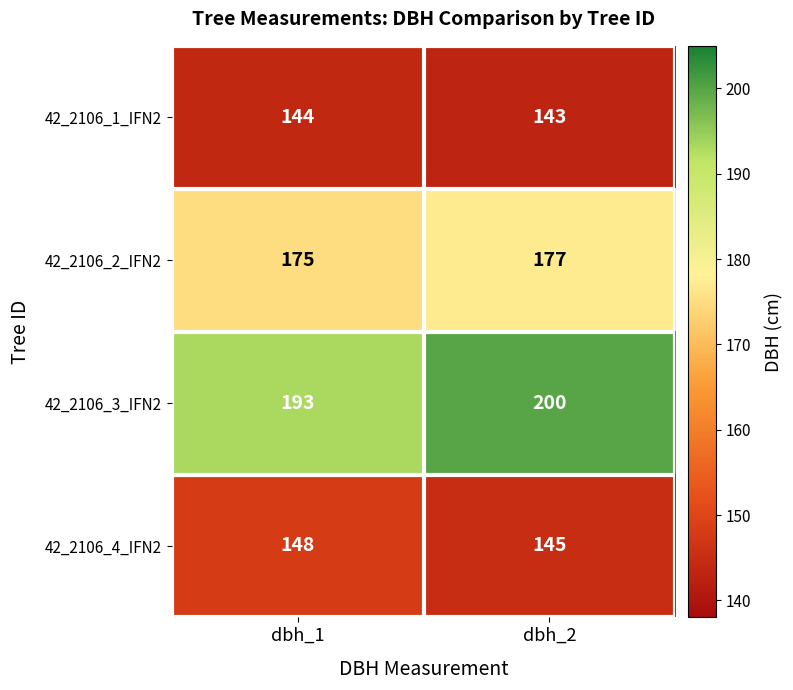

The 42_2106_2_IFN2 series shows 177 at dbh_2. True or false?

True